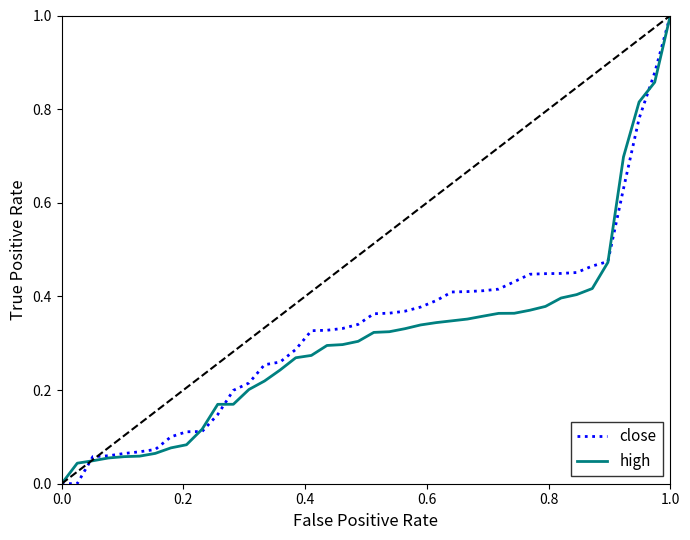

Count the number of categories in the chart.

40